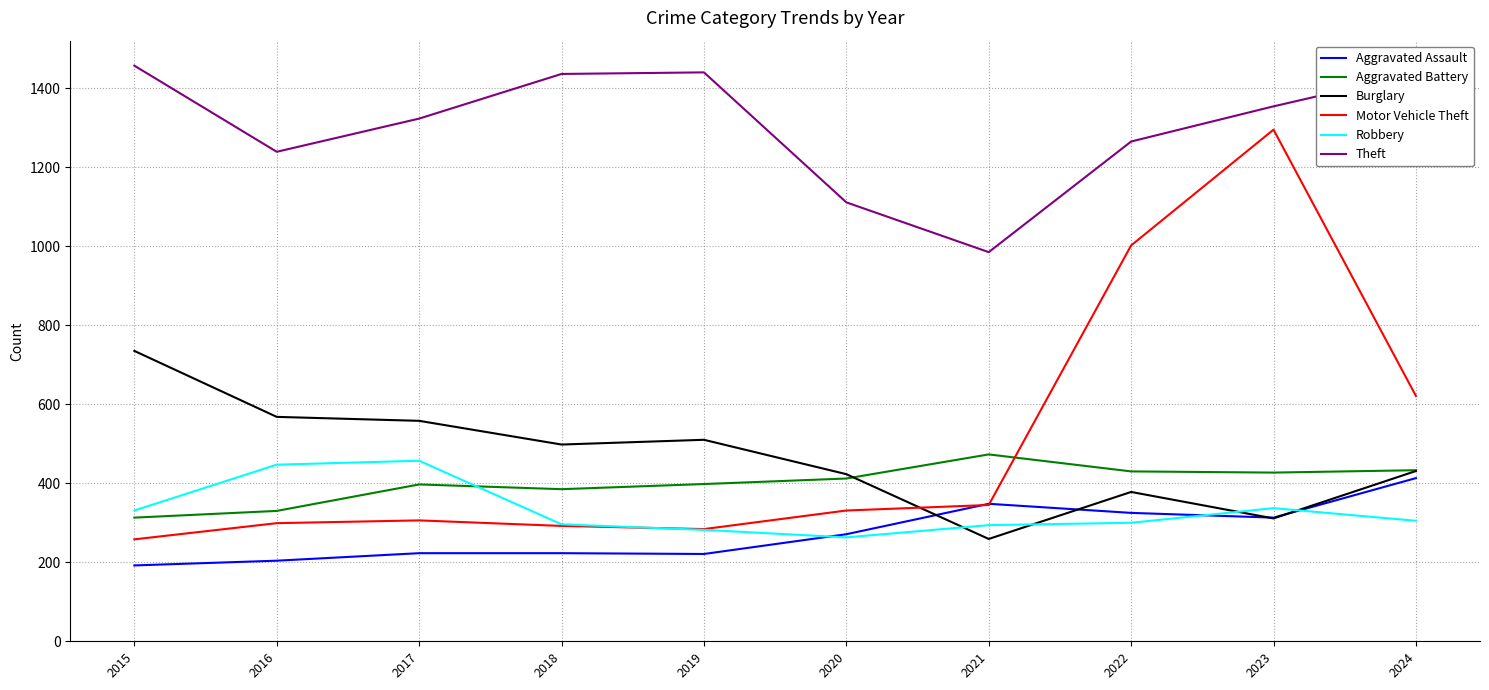

What is the difference between the Aggravated Assault values at 2015 and 2019?

29